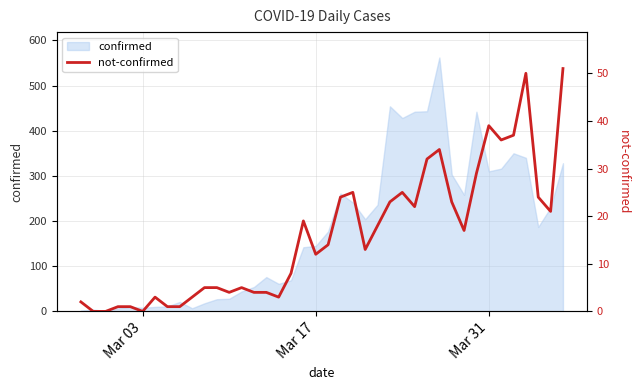

How many data points are less than 14?

20